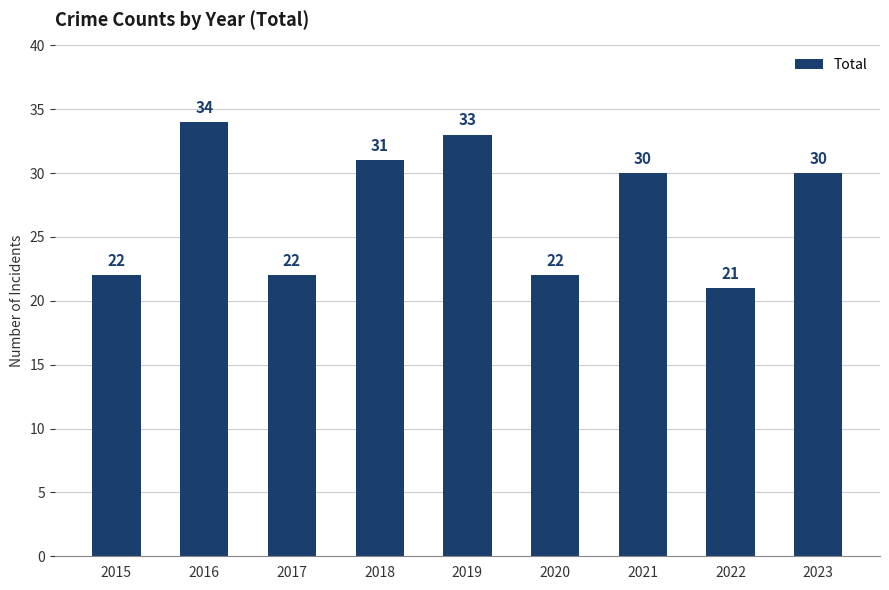

Where does the data first go above 30?

2016